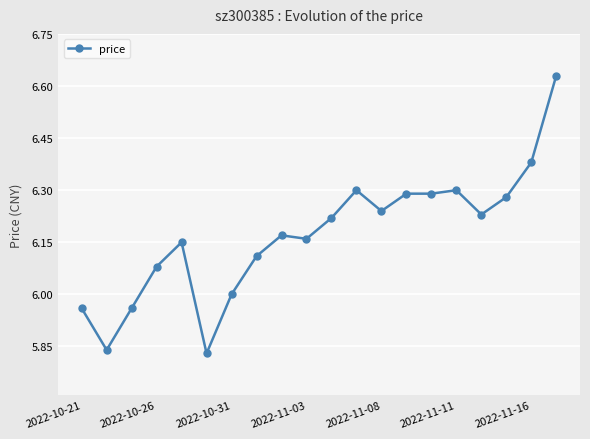

What is the sum of all values?

123.4